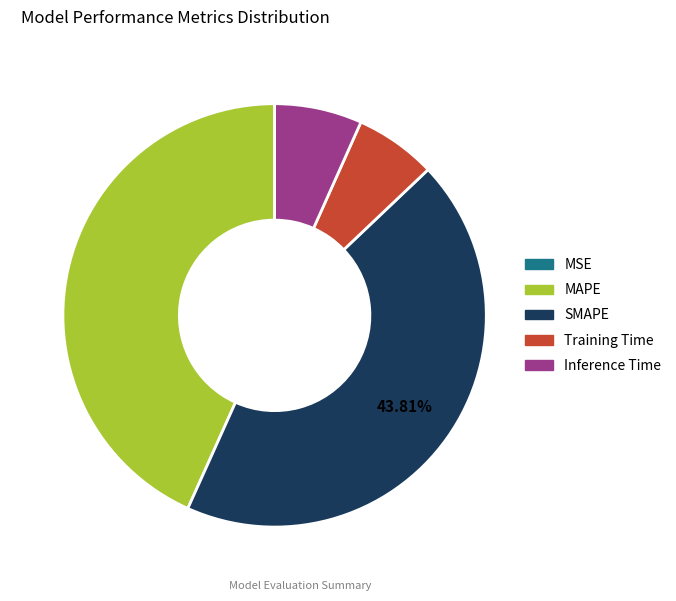

Which slice is the largest?

SMAPE